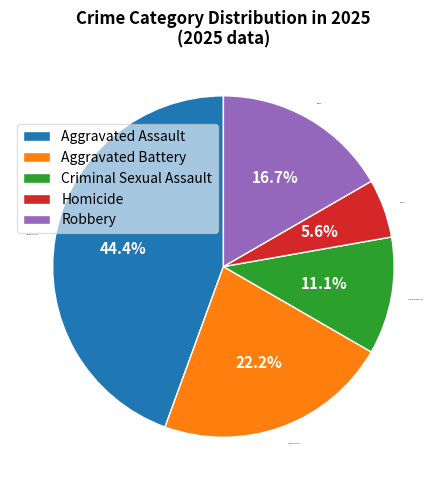

Which slice is the smallest?

Homicide